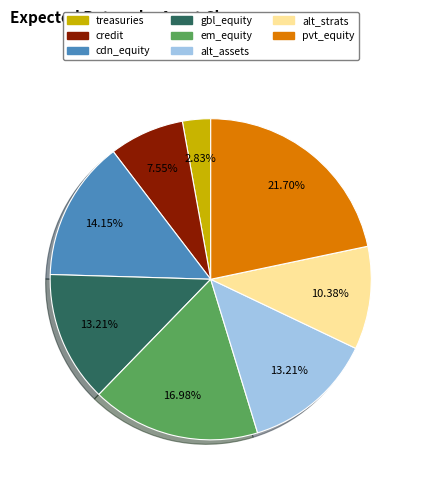

Which category has the biggest portion of the pie?

pvt_equity